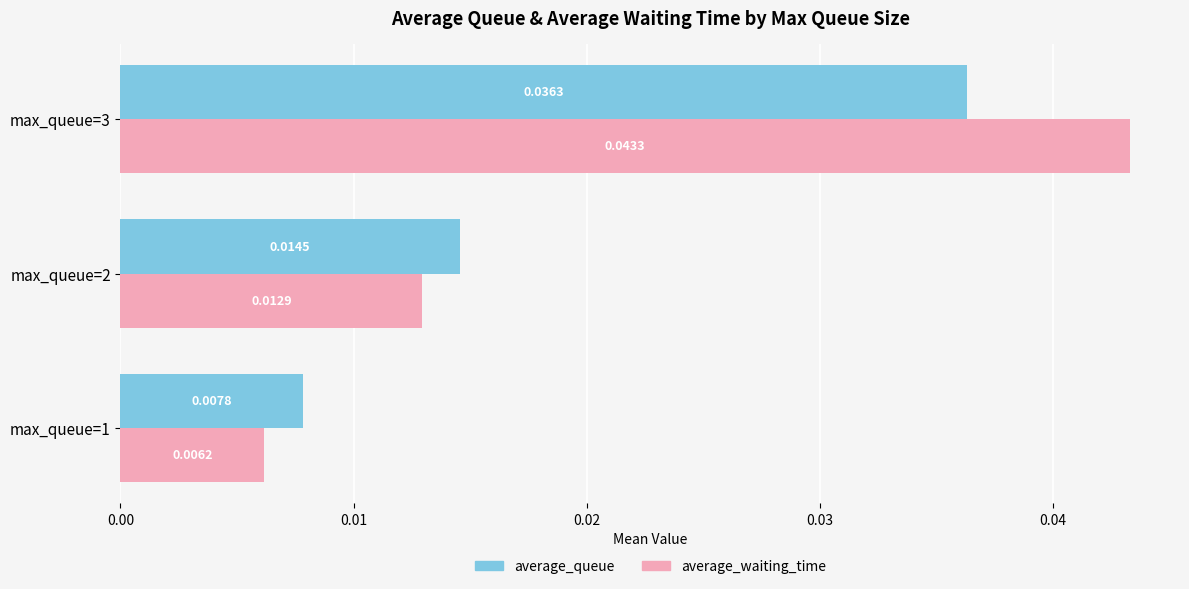

Which series changed the most between max_queue=1 and max_queue=3?

average_waiting_time